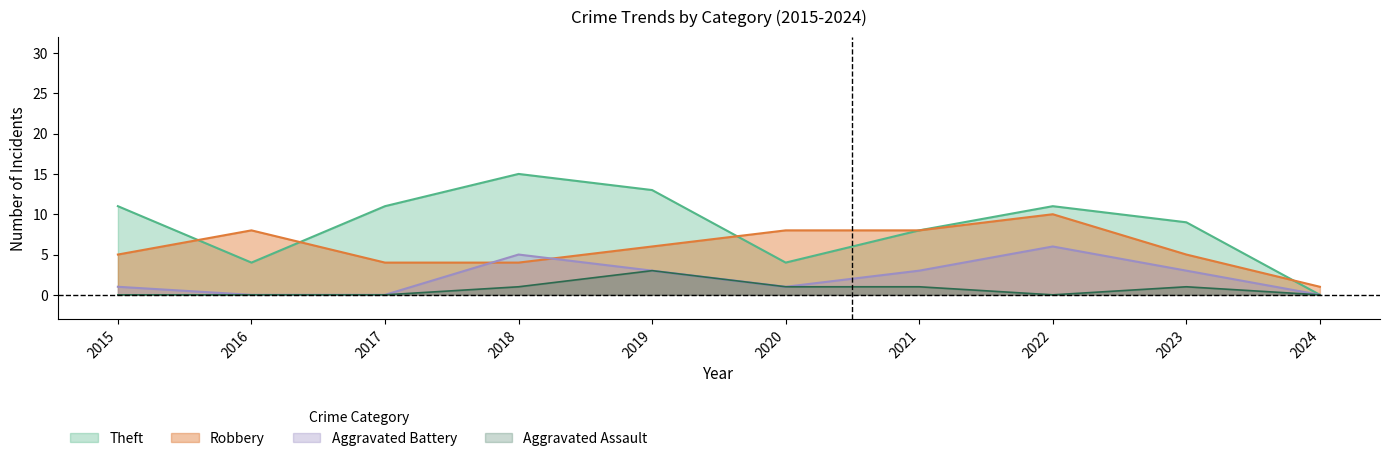

Where is the first local maximum for Theft?

2018